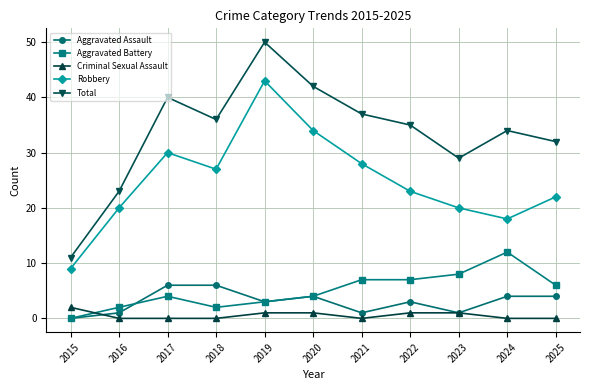

Reading right to left, what are all the values shown in this chart?

Aggravated Assault: 2025=4	2024=4	2023=1	2022=3	2021=1	2020=4	2019=3	2018=6	2017=6	2016=1	2015=0
Aggravated Battery: 2025=6	2024=12	2023=8	2022=7	2021=7	2020=4	2019=3	2018=2	2017=4	2016=2	2015=0
Criminal Sexual Assault: 2025=0	2024=0	2023=1	2022=1	2021=0	2020=1	2019=1	2018=0	2017=0	2016=0	2015=2
Robbery: 2025=22	2024=18	2023=20	2022=23	2021=28	2020=34	2019=43	2018=27	2017=30	2016=20	2015=9
Total: 2025=32	2024=34	2023=29	2022=35	2021=37	2020=42	2019=50	2018=36	2017=40	2016=23	2015=11